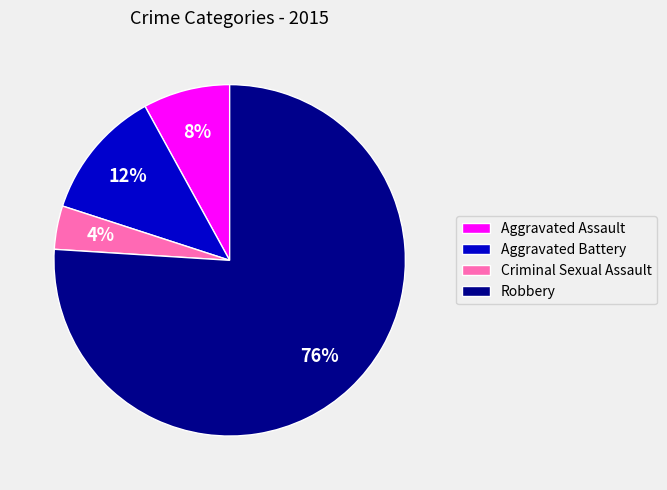

To the nearest percent, what is the combined percentage of Aggravated Battery and Robbery?

88%